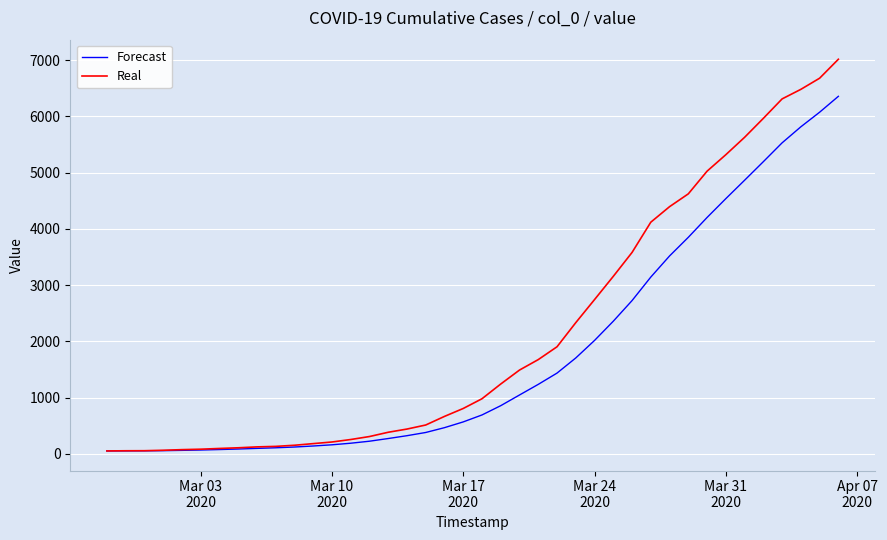

How many series are shown in this chart?

2